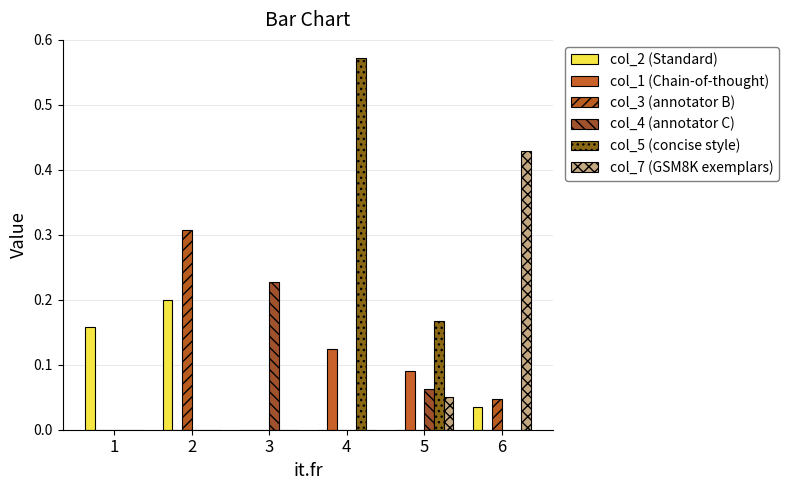

At how many categories does at least one series exceed 0?

6